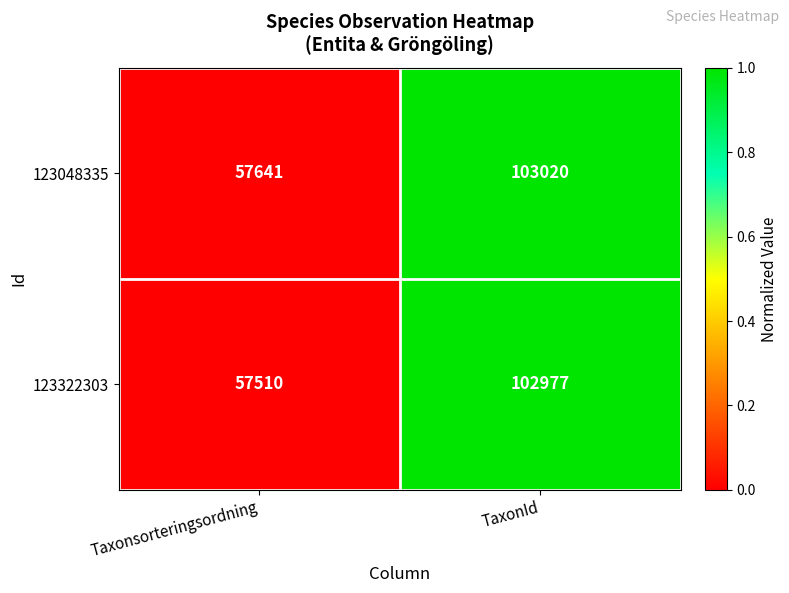

Count the number of categories in the chart.

2